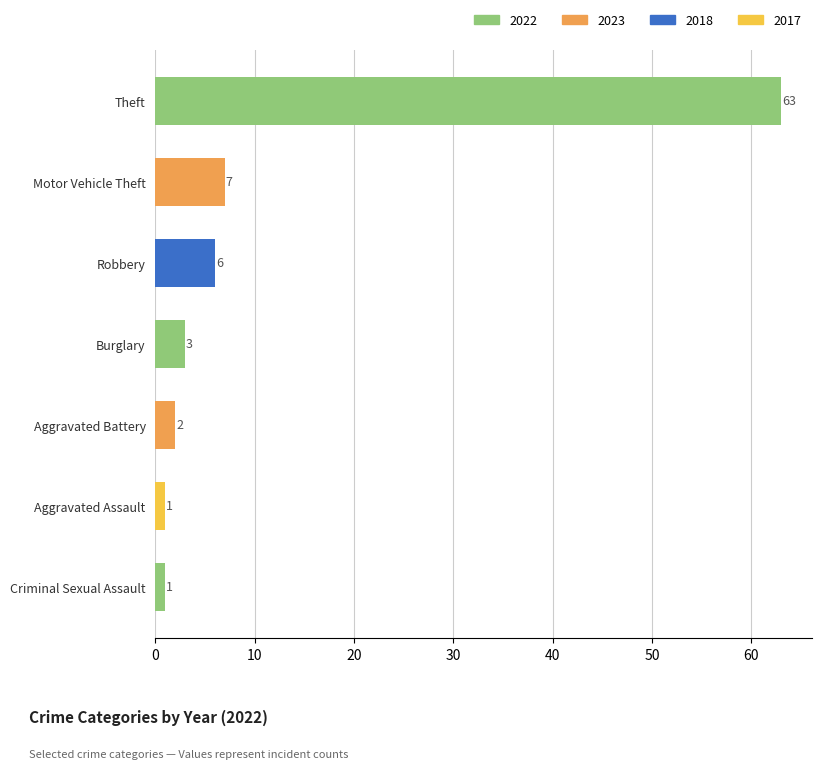

Reading top to bottom, what are all the values shown in this chart?

63	7	6	3	2	1	1